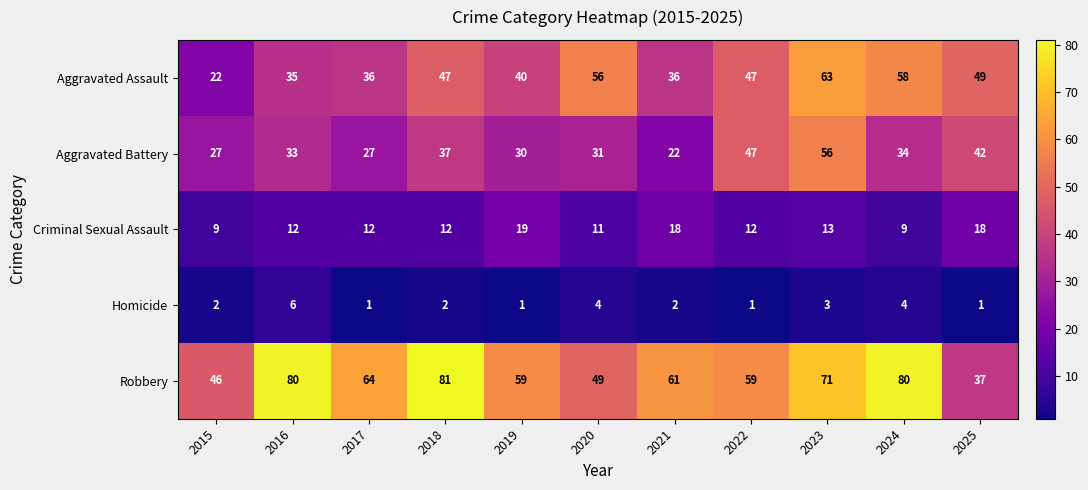

Rank the series at 2024 from highest to lowest value.

Robbery, Aggravated Assault, Aggravated Battery, Criminal Sexual Assault, Homicide